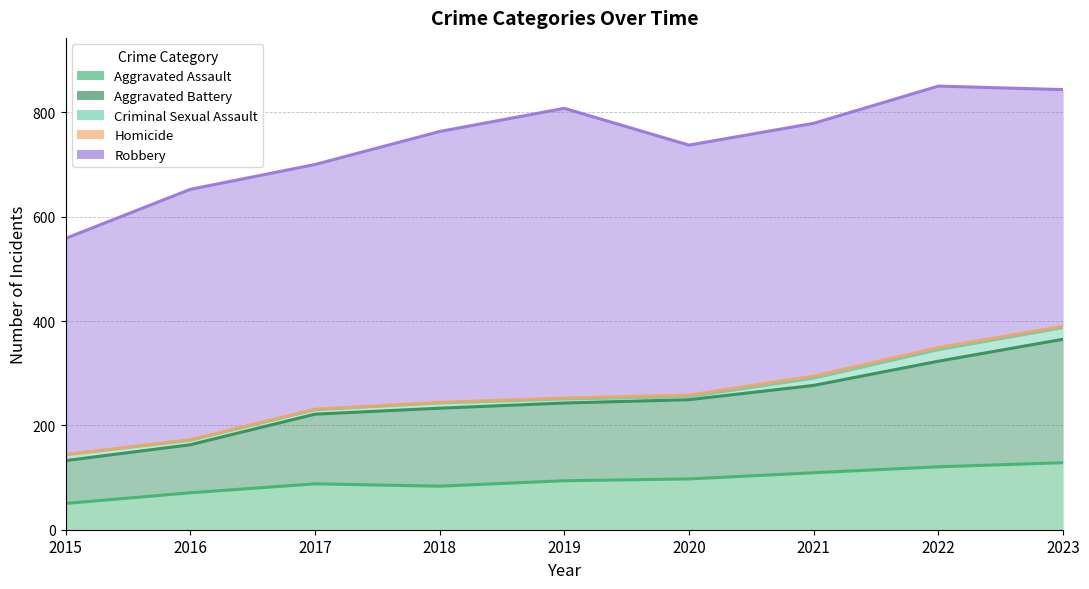

How many values in the Criminal Sexual Assault series exceed 11?

4